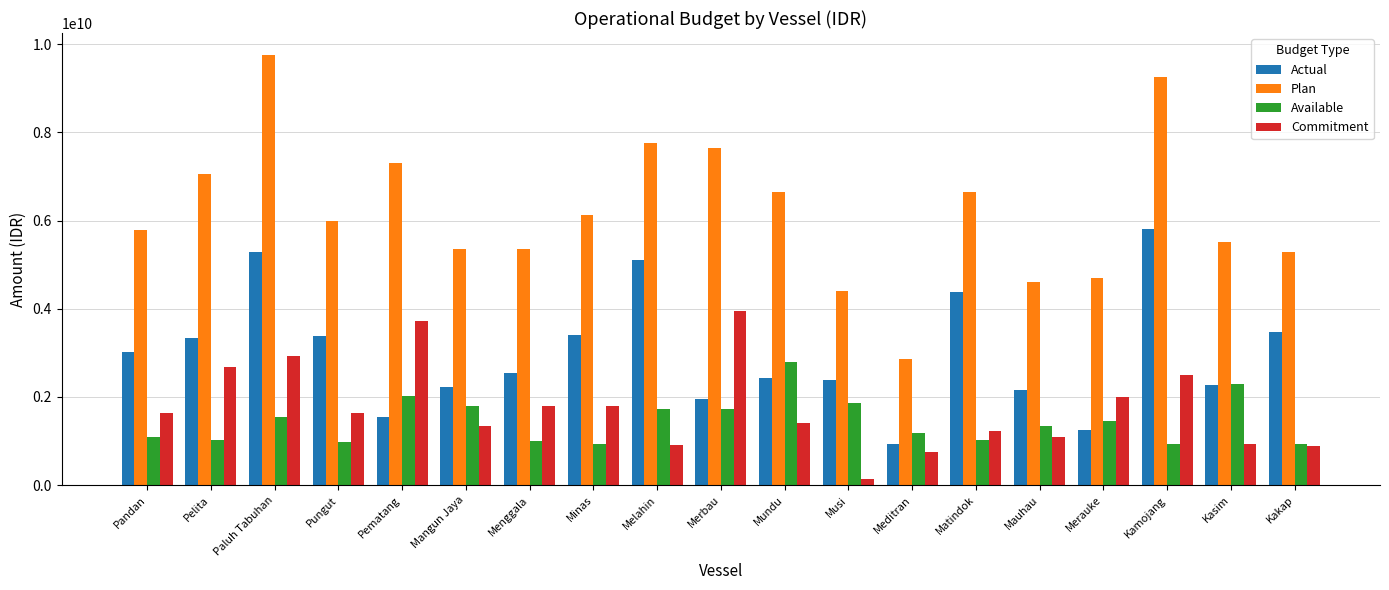

Which series has the largest range (max minus min)?

Plan